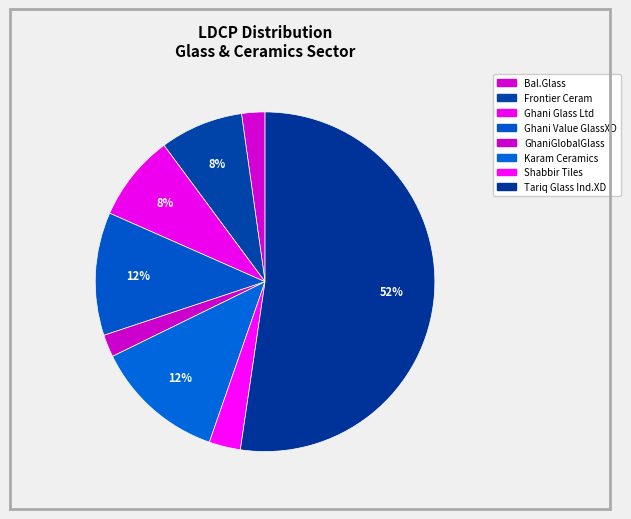

Which category has the biggest portion of the pie?

Tariq Glass Ind.XD